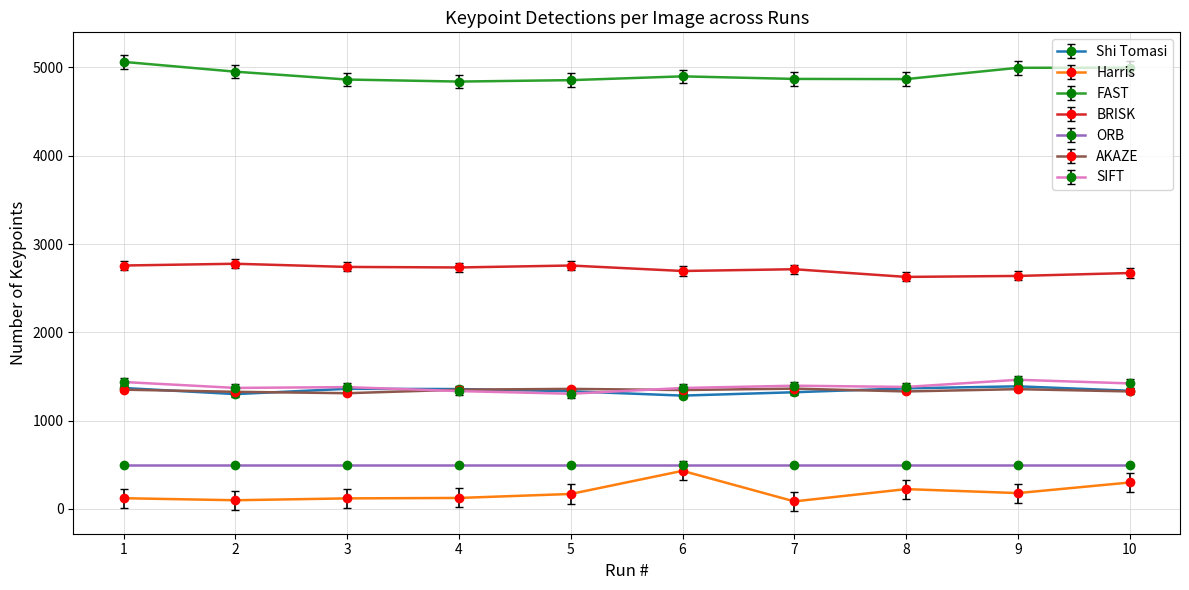

True or false: Shi Tomasi and Harris cross at least once.

False